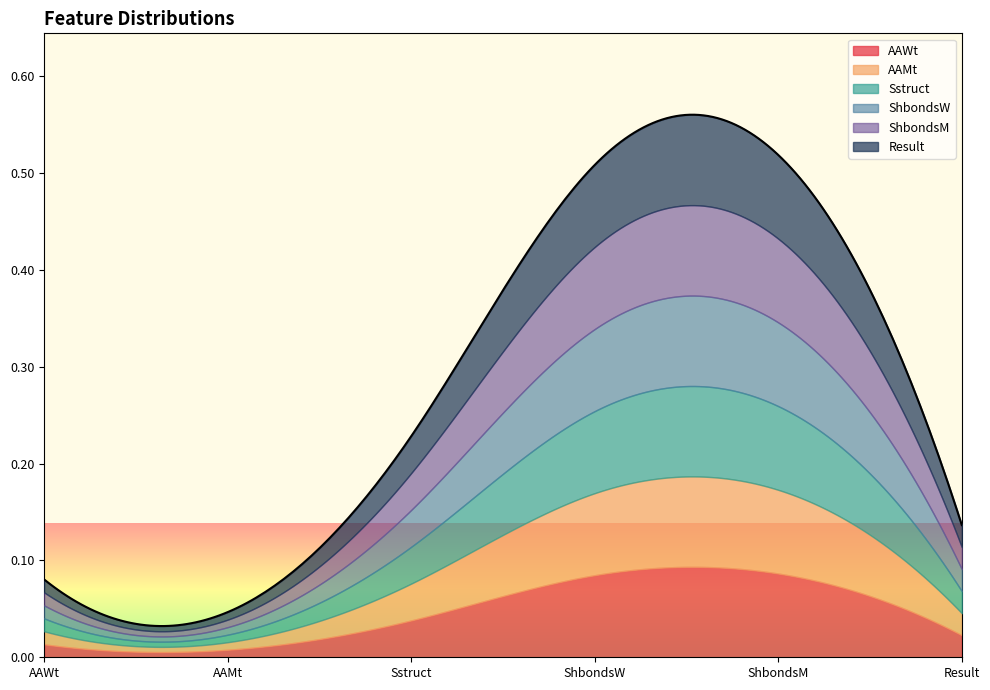

True or false: AAWt and ShbondsW intersect in this chart.

False